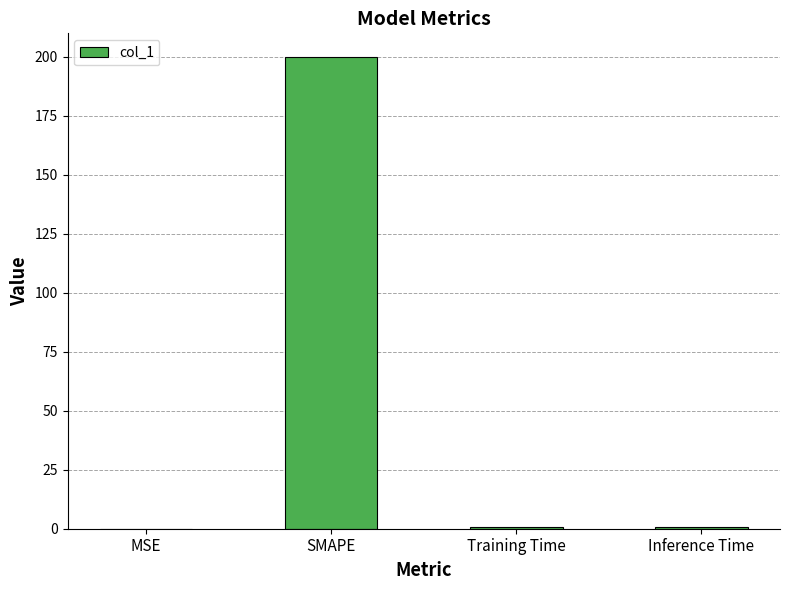

Which has a higher value, SMAPE or MSE?

SMAPE